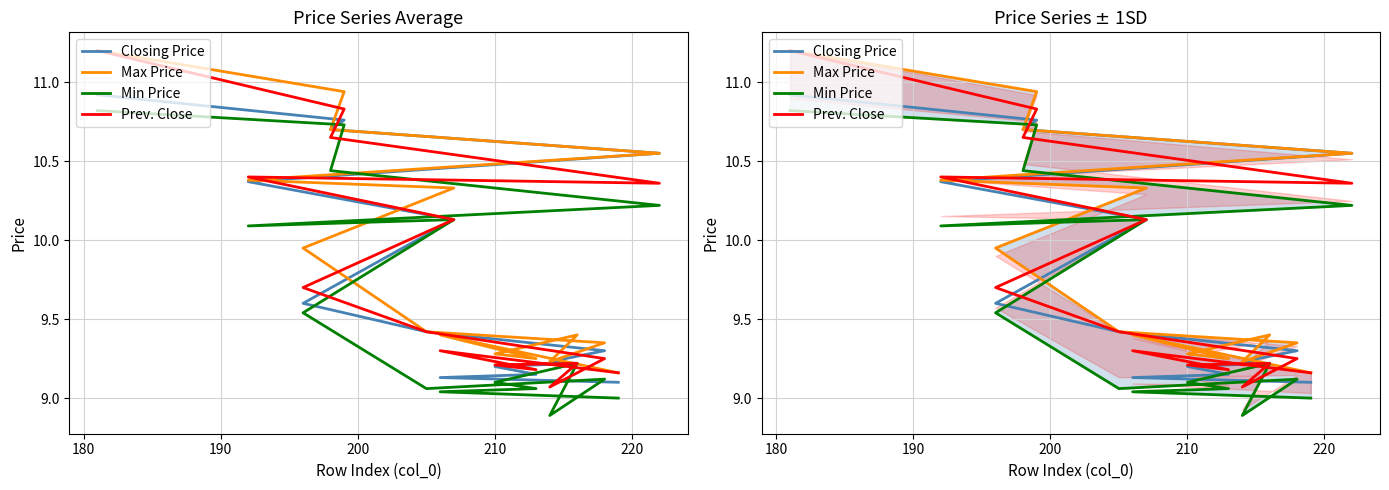

What are all the series names shown in the legend?

Closing Price, Max Price, Min Price, Prev. Close